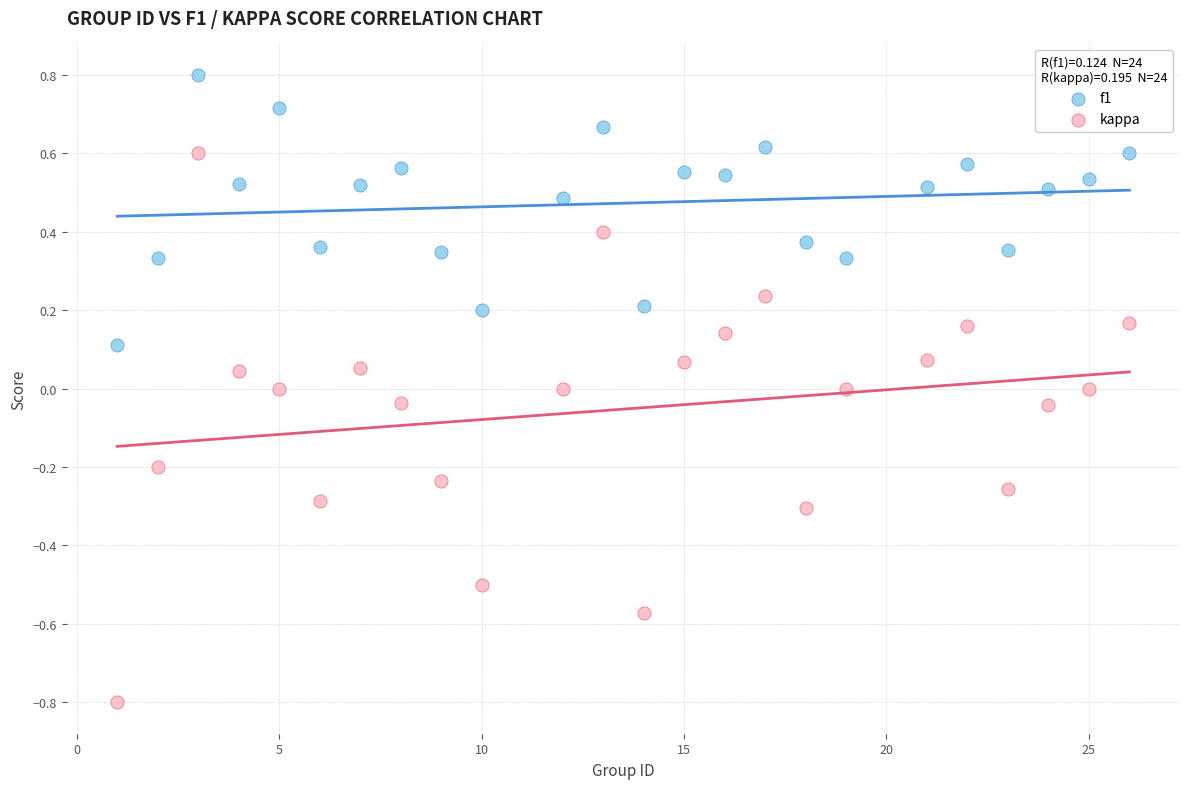

Which series contains the highest Y value?

f1